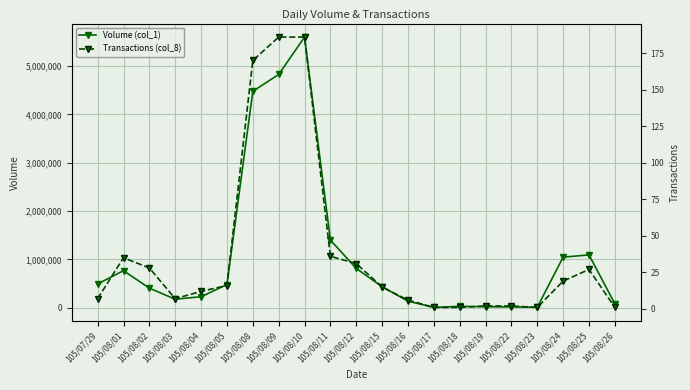

What is the label of the 2nd point from the left?

105/08/01